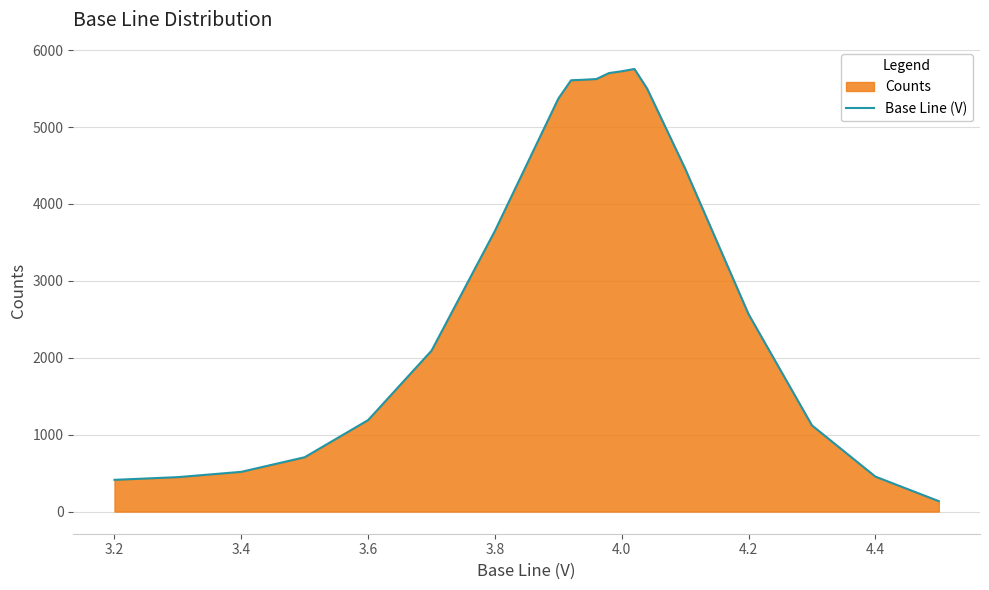

What is the difference between the maximum and minimum values?

5620